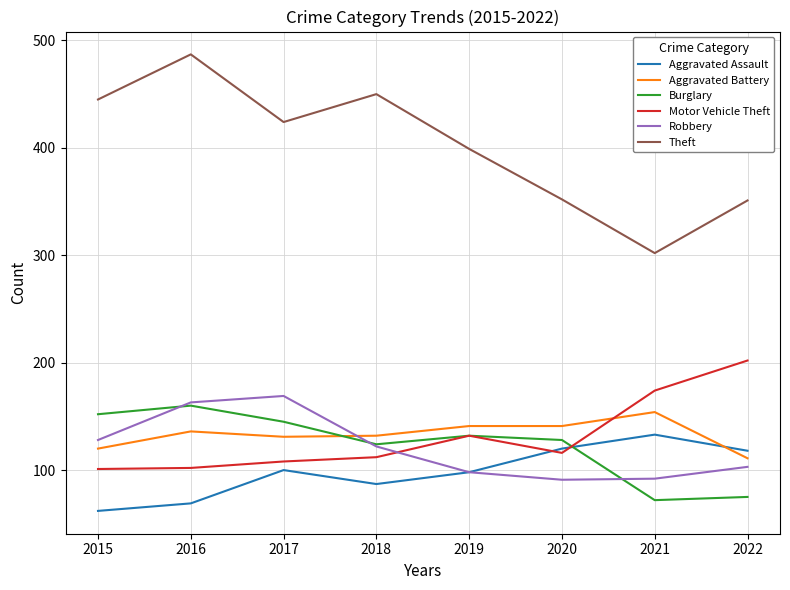

What is the average value of the Theft series?

401